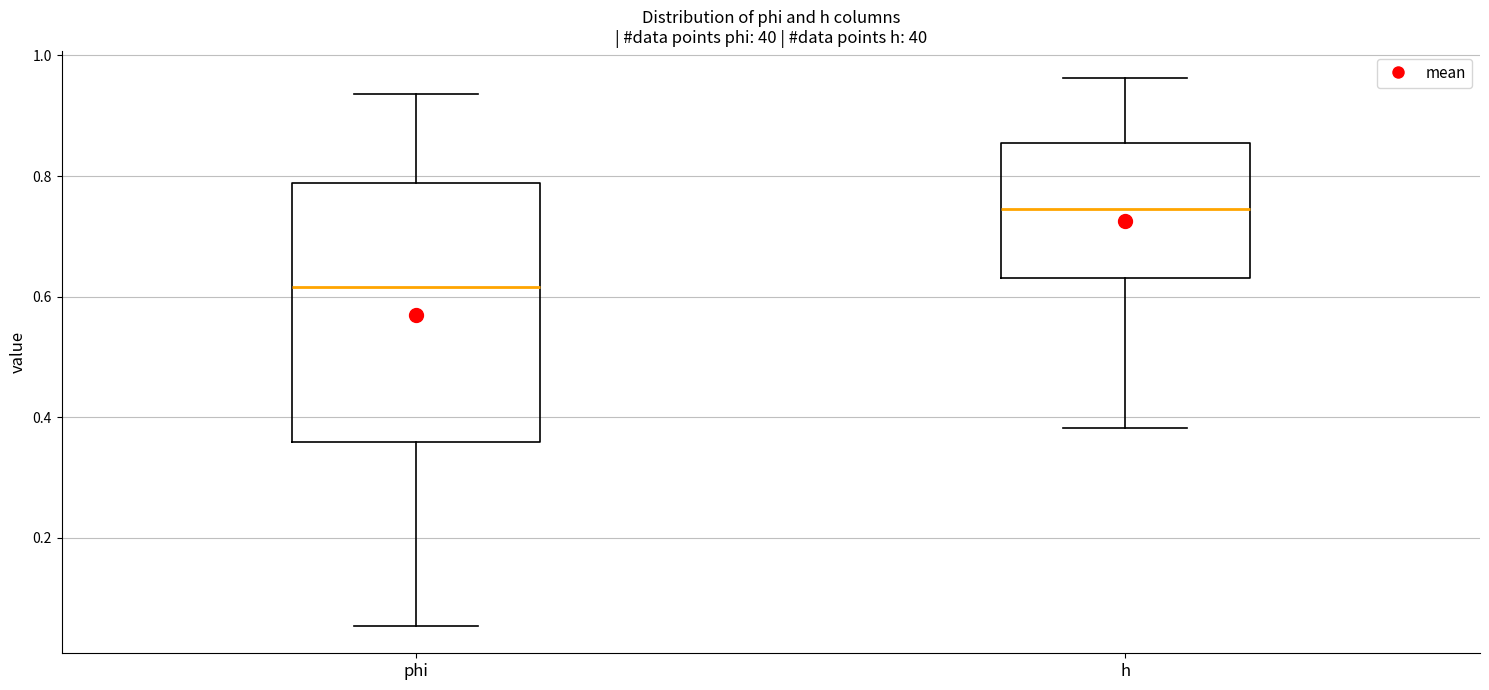

Which box's median line is the highest?

h